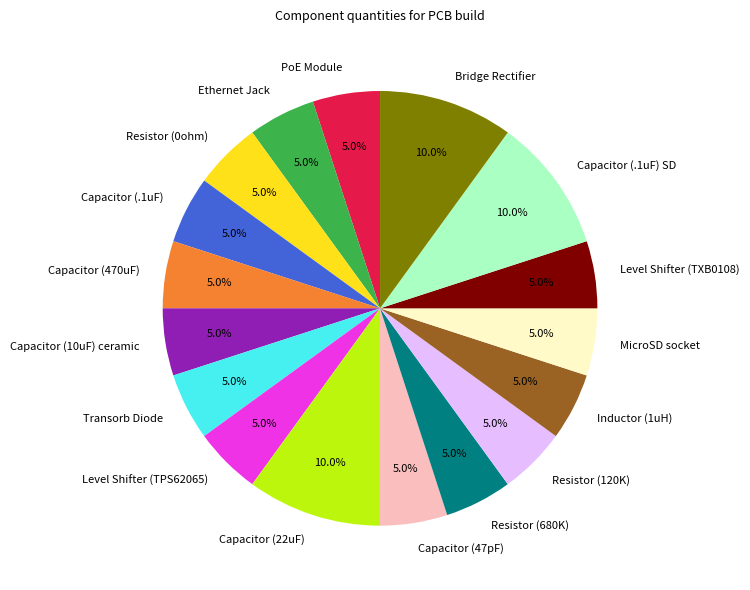

Does Capacitor (47pF) account for over 50% of the chart?

No